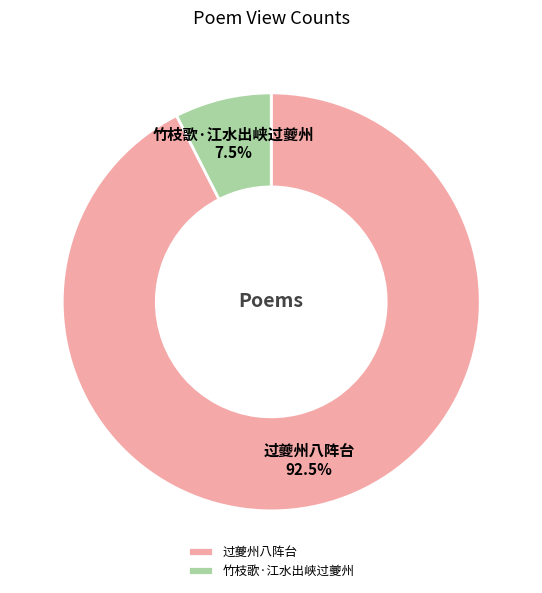

Between 过夔州八阵台 and 竹枝歌·江水出峡过夔州, which is larger?

过夔州八阵台